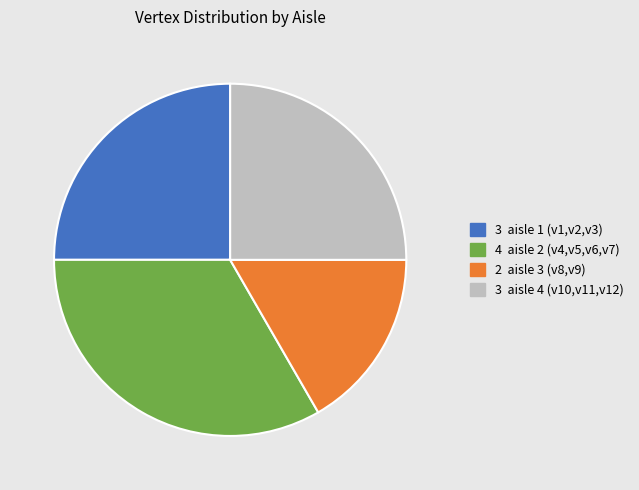

Is there any slice that represents more than half of the pie?

No